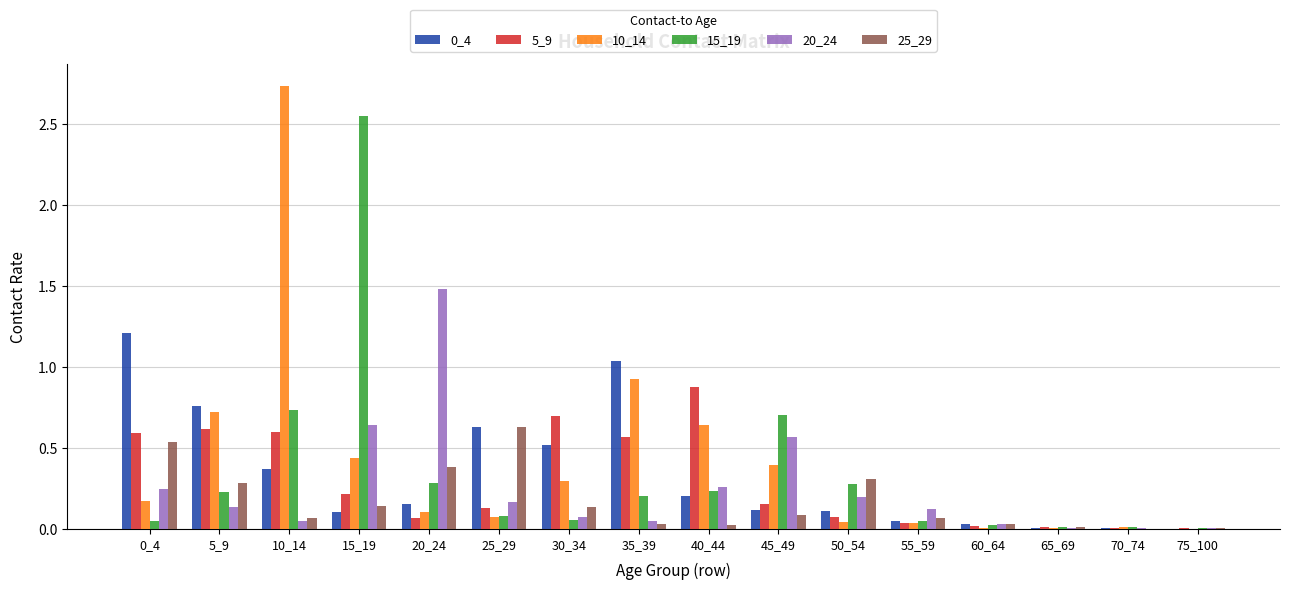

Is it true that 15_19 equals 0.1 at 30_34?

True